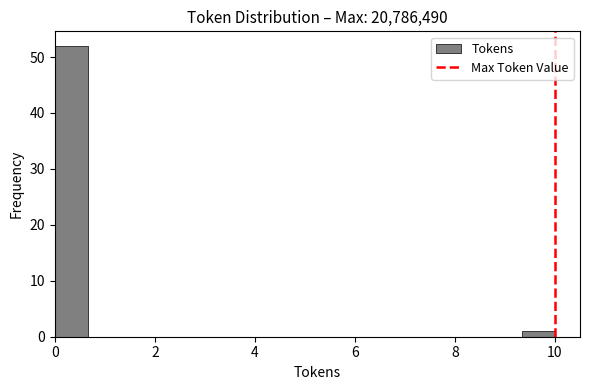

Around what value on the x-axis is the tallest bar? Give the approximate position of its centre, as read against the axis.

0.4